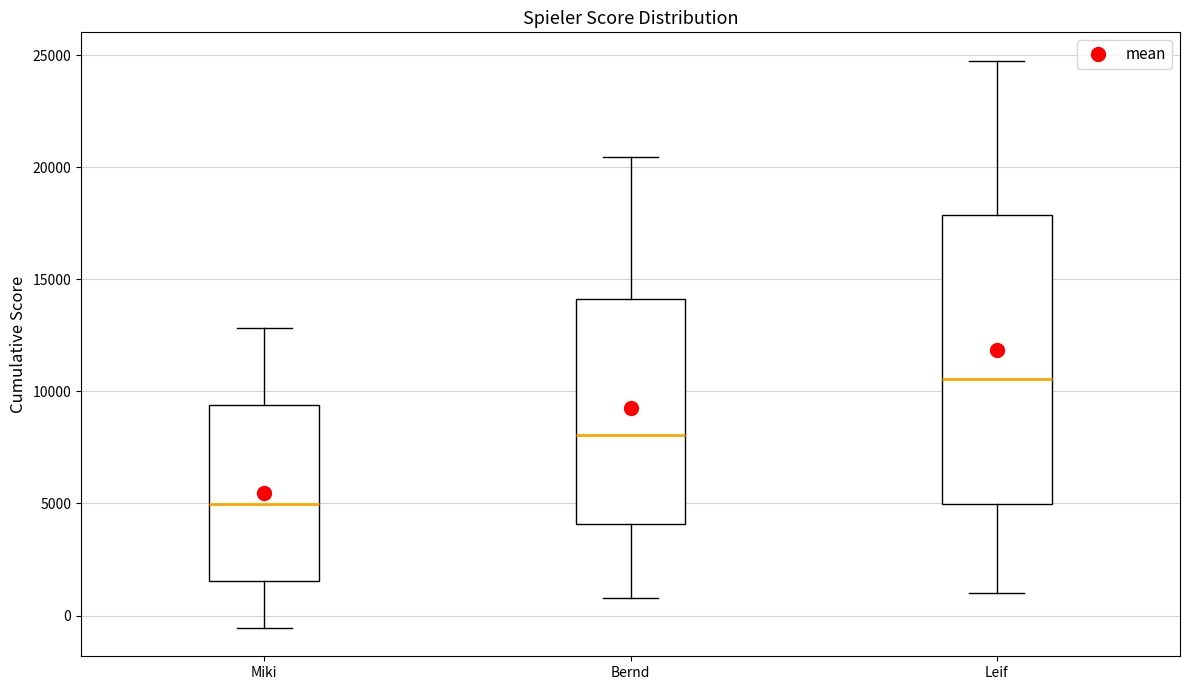

Reading left to right, transcribe this box plot: for each box, give where its median line is, the range the box spans, and where its two whiskers end, as read against the y-axis. The values are not printed on the chart, so give them approximately, as read against the axis.

Miki: median 5000, box 1500 to 9500, whiskers -500 to 13000
Bernd: median 8000, box 4000 to 14000, whiskers 1000 to 20500
Leif: median 10500, box 5000 to 18000, whiskers 1000 to 25000